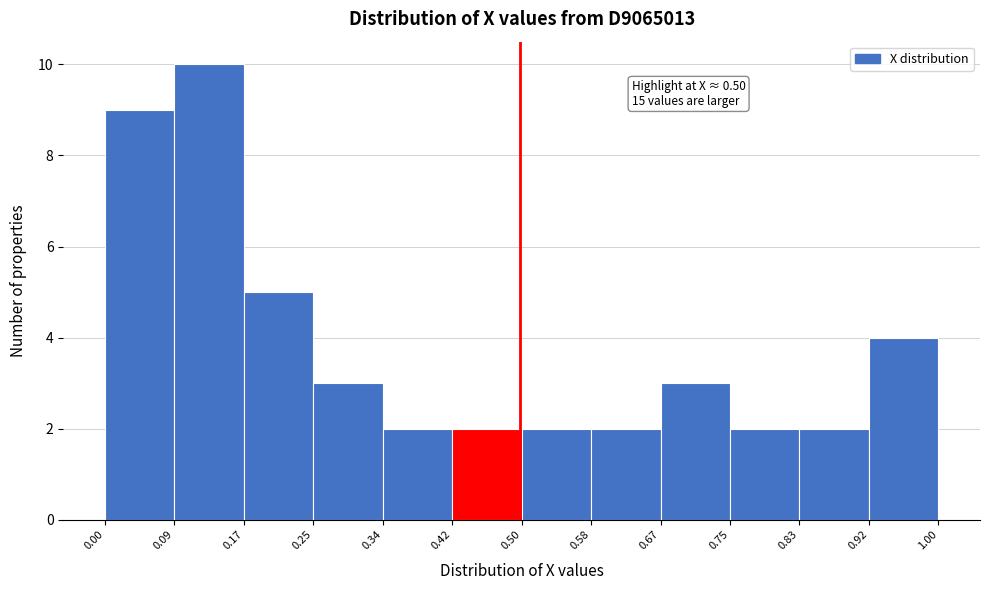

Which range on the x-axis has the tallest bar?

0.09 to 0.17